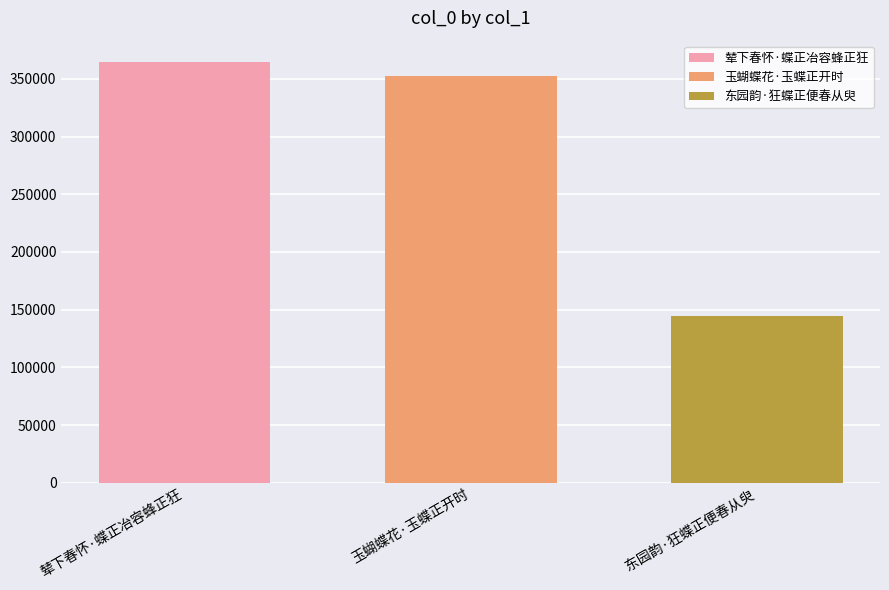

What value does the 玉蝴蝶花·玉蝶正开时 series have at 玉蝴蝶花·玉蝶正开时?

352831